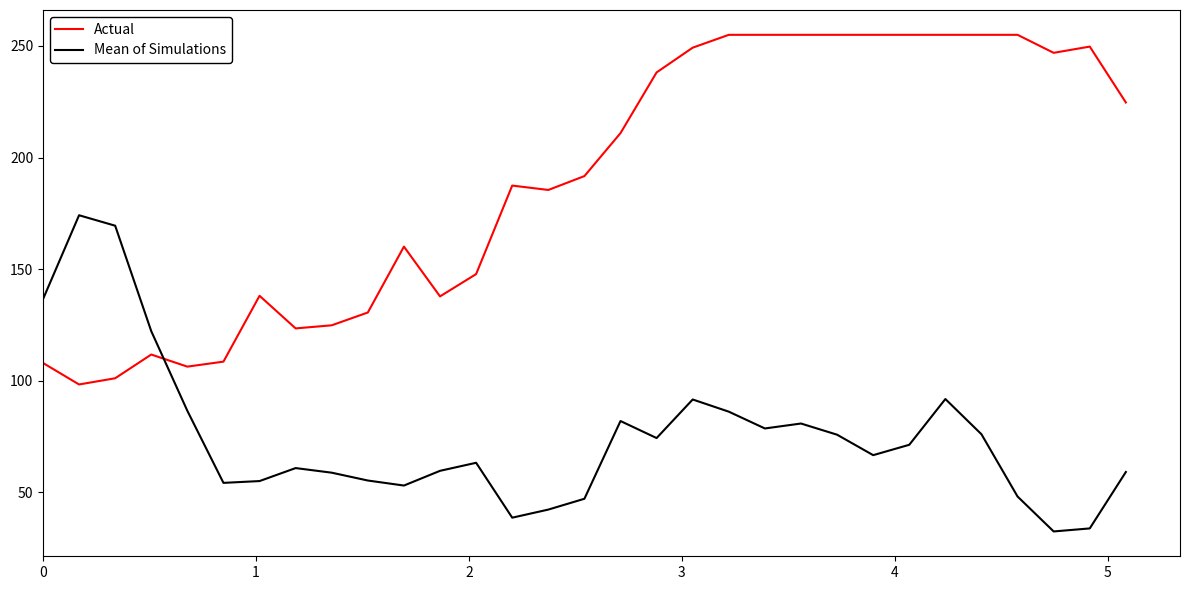

What is the minimum value for Mean of Simulations?

32.3